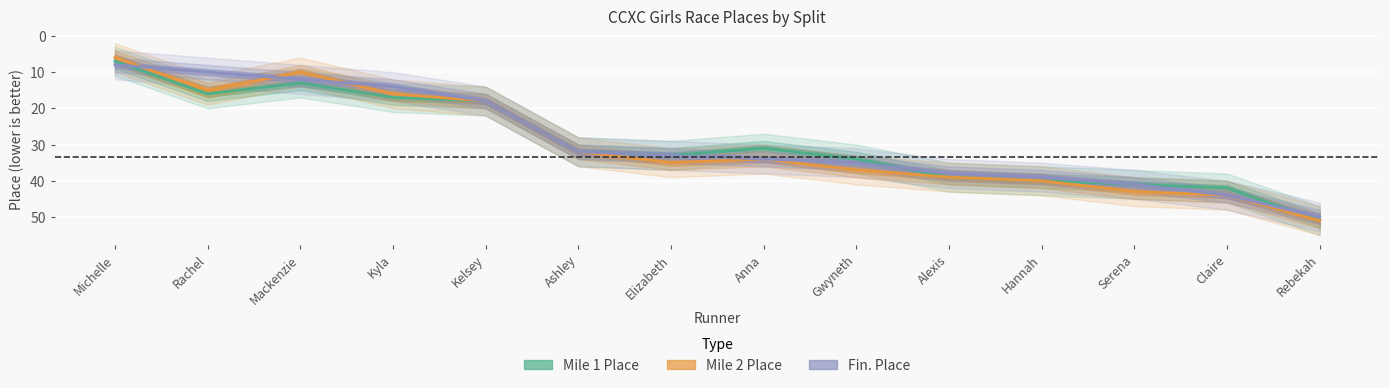

True or false: Mile 2 Place and Mile 1 Place cross at least once.

False